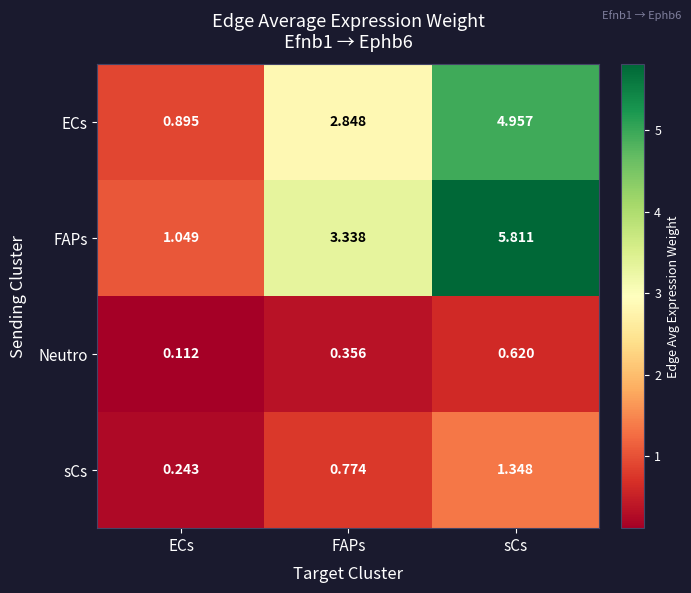

At which category is the sum across all series the highest?

sCs